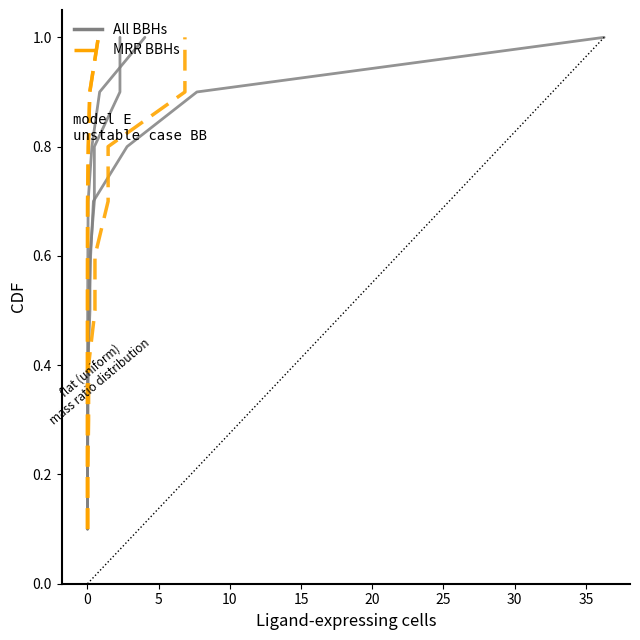

What is the sum of all MRR BBHs values?

5.5